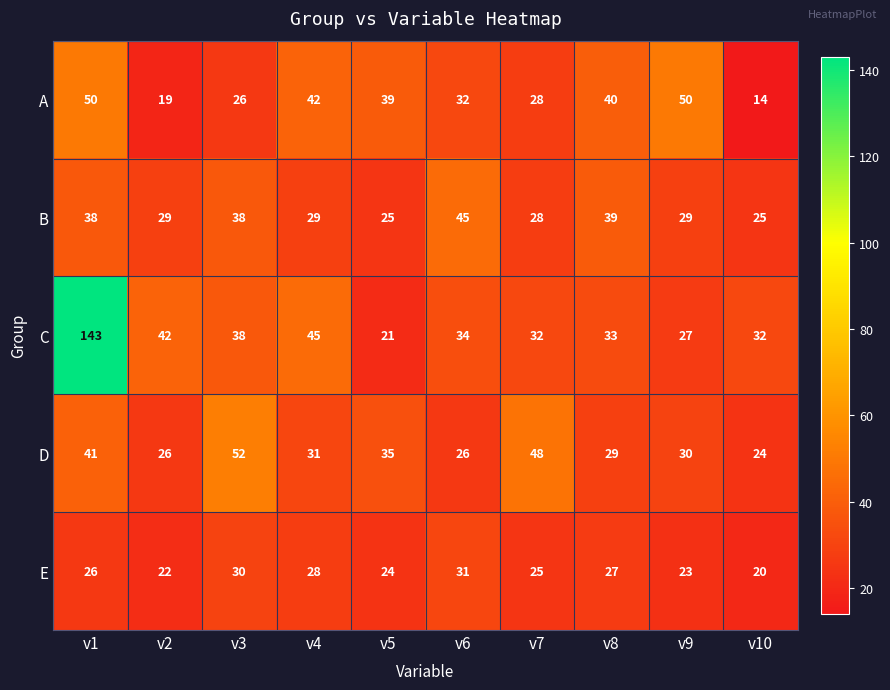

At how many categories does at least one series exceed 75?

1